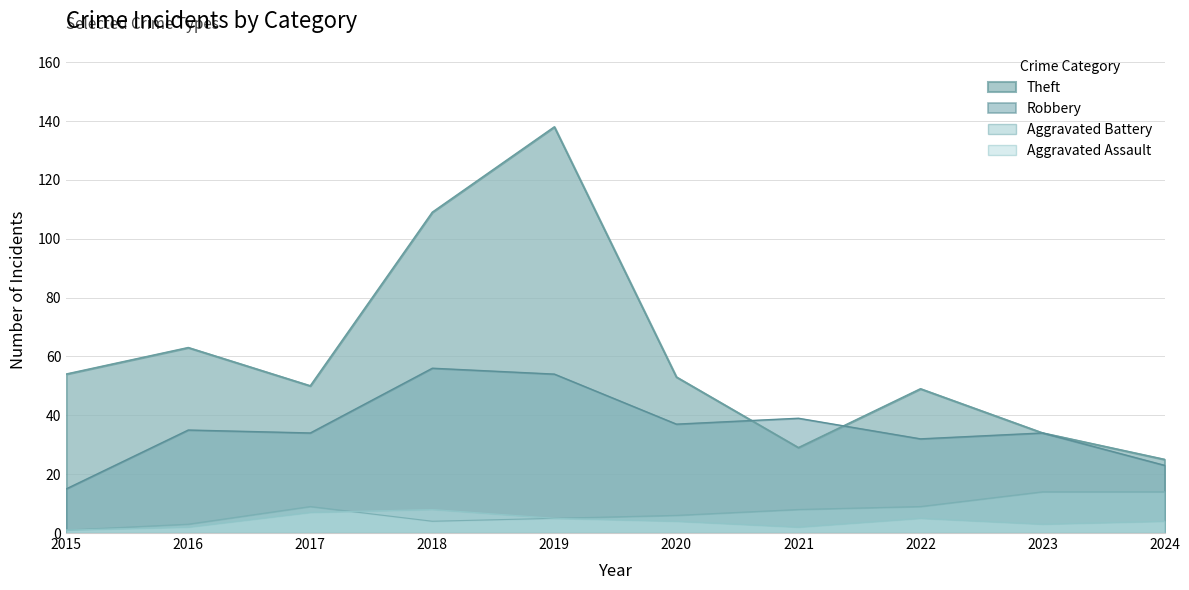

How many interior local peaks does the Aggravated Battery series have?

1